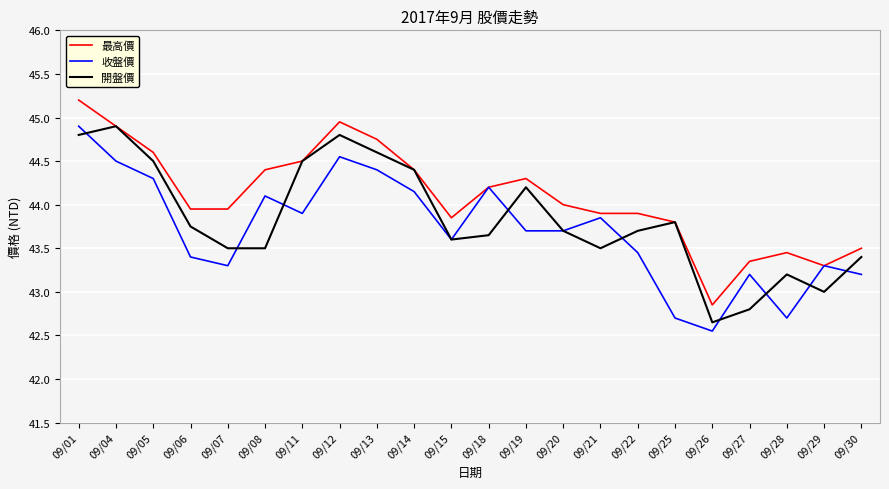

At which category is the sum across all series the highest?

09/01